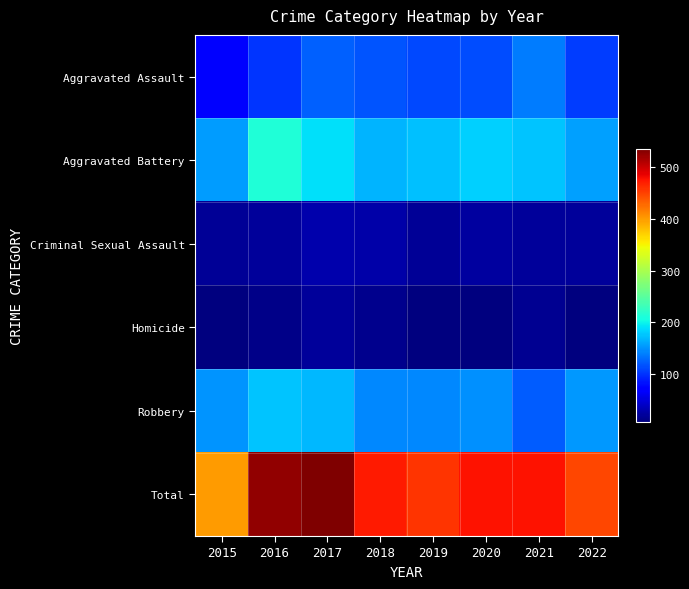

Rank the series by their maximum value, from highest to lowest.

Total, Aggravated Battery, Robbery, Aggravated Assault, Criminal Sexual Assault, Homicide